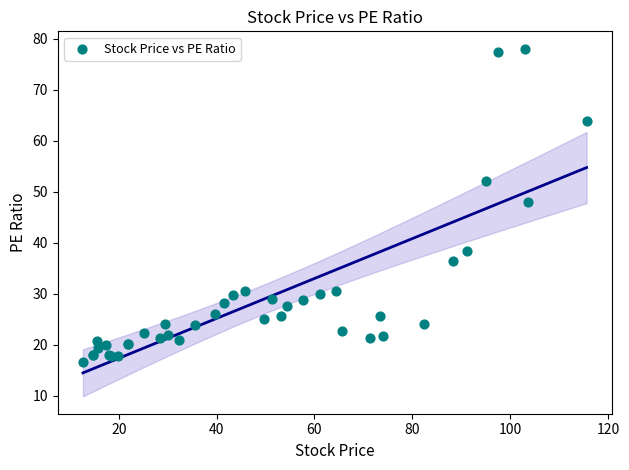

What Y value in the scatter plot is closest to 47?

48.0